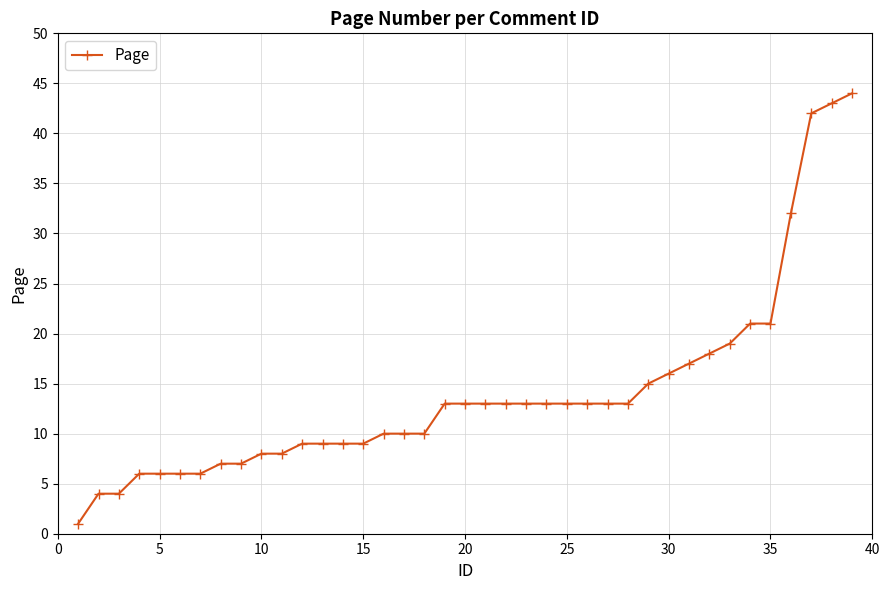

What is the maximum value shown in the chart?

44